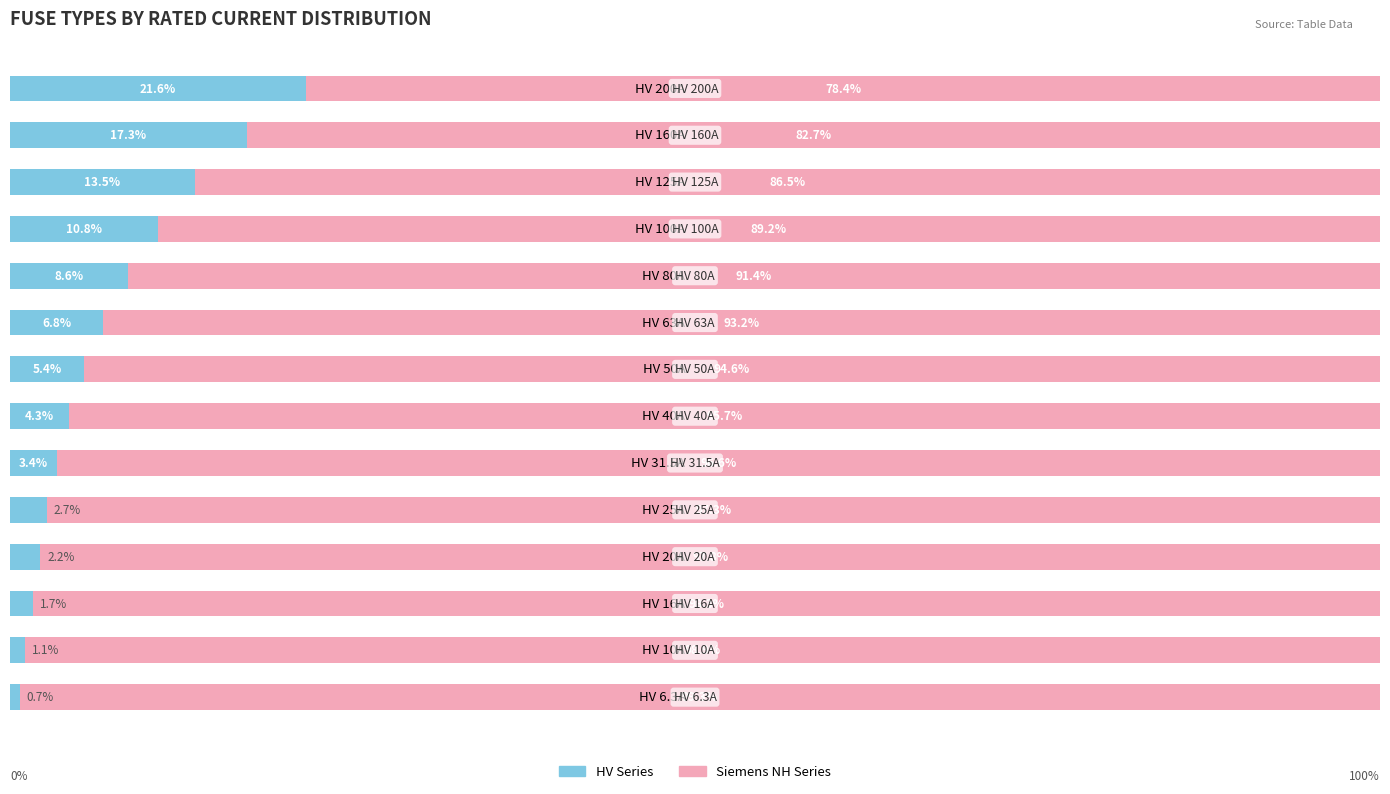

Rank the categories by HV Series value from lowest to highest.

HV 6.3A, HV 10A, HV 16A, HV 20A, HV 25A, HV 31.5A, HV 40A, HV 50A, HV 63A, HV 80A, HV 100A, HV 125A, HV 160A, HV 200A